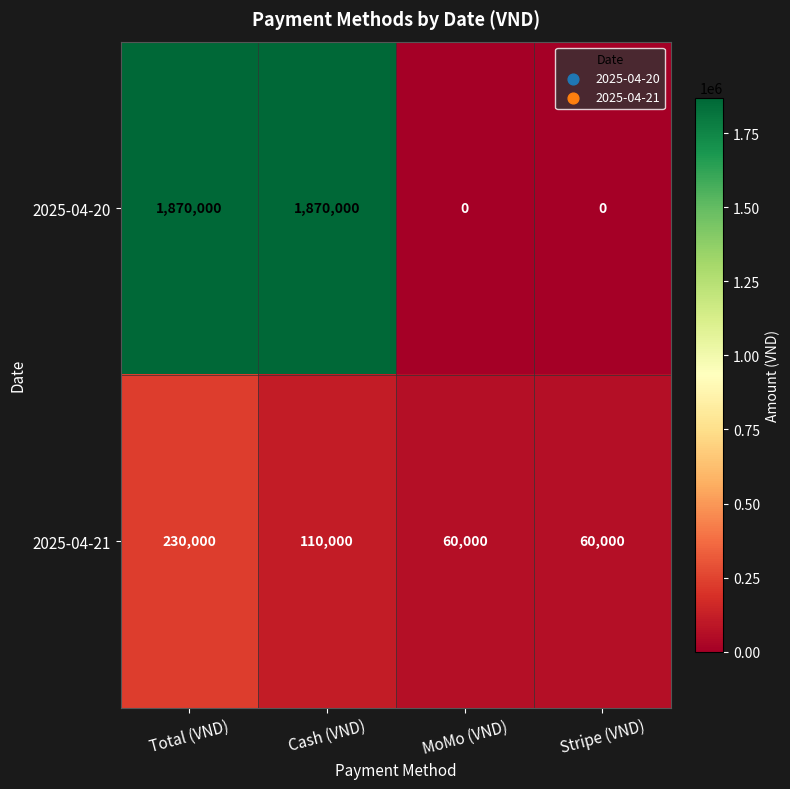

Reading left to right, transcribe all the data shown in this chart.

2025-04-20: 1870000	1870000	0	0
2025-04-21: 230000	110000	60000	60000